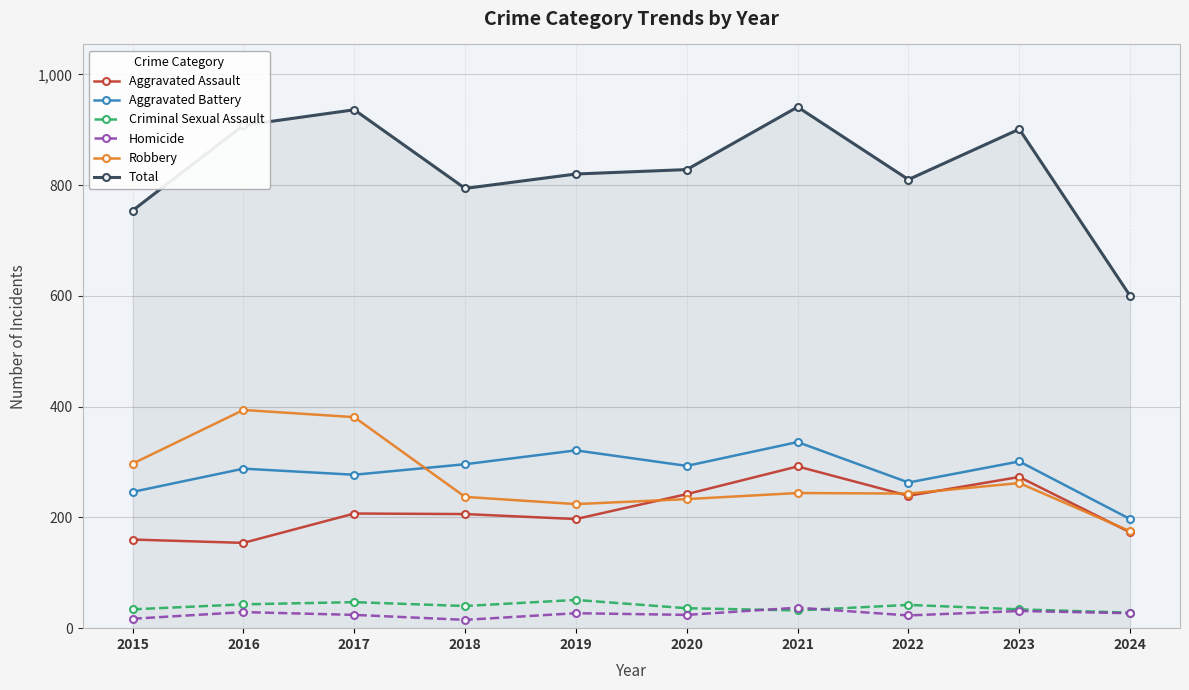

True or false: Aggravated Assault has more than 2 interior local peaks.

True